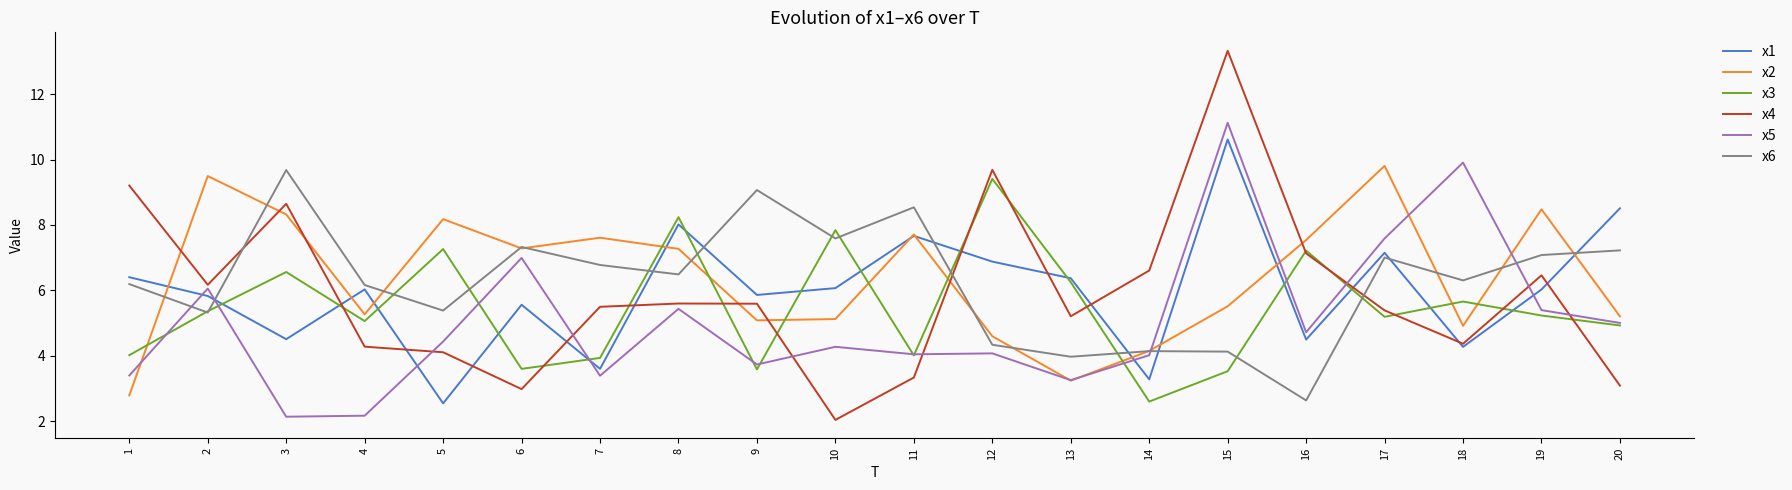

What is the approximate value of x4 at 19?

6.5